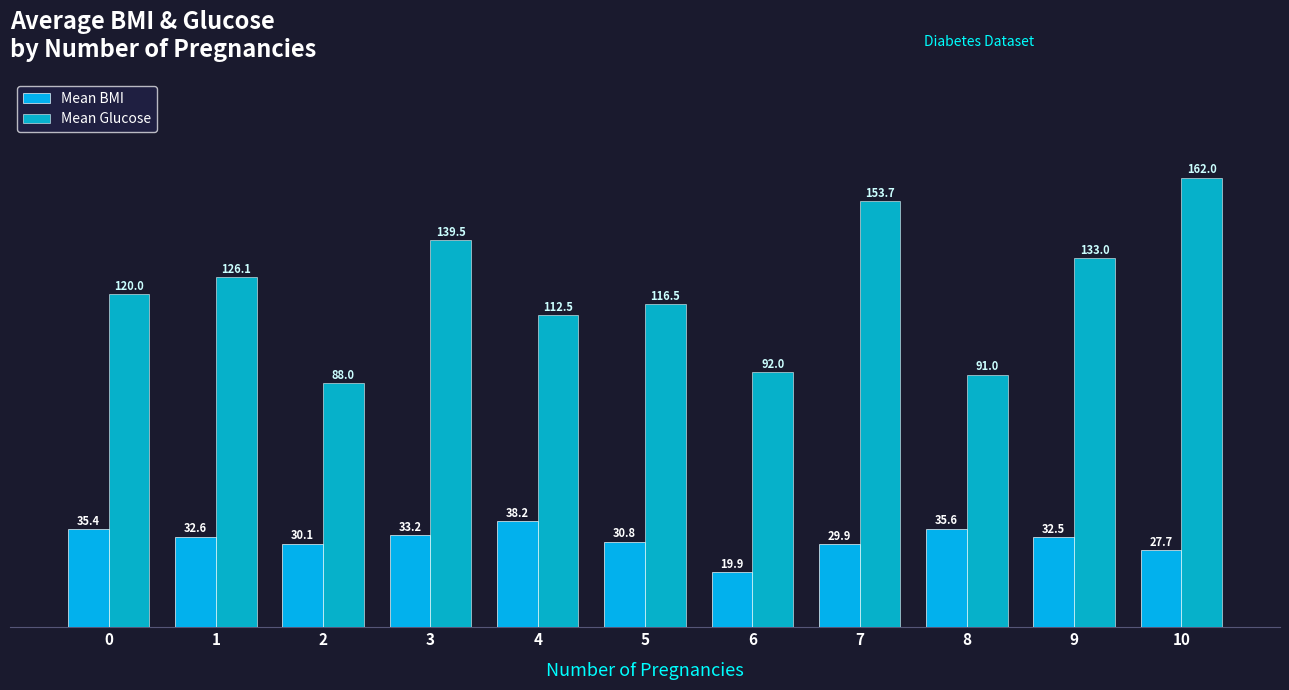

What is the sum of the Mean Glucose values at 1 and 5?

242.6